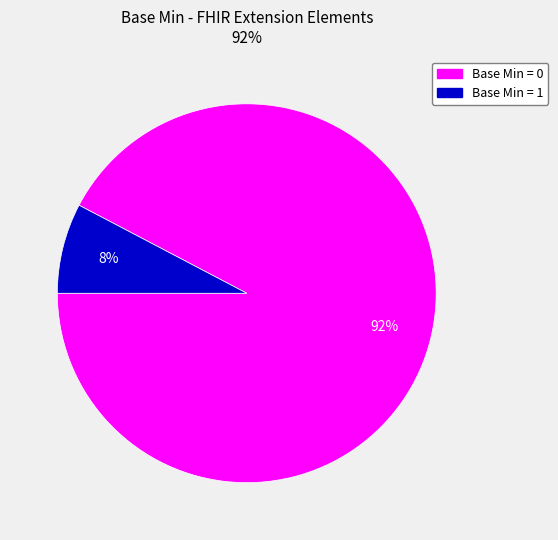

To the nearest percent, what is the average slice percentage?

50%